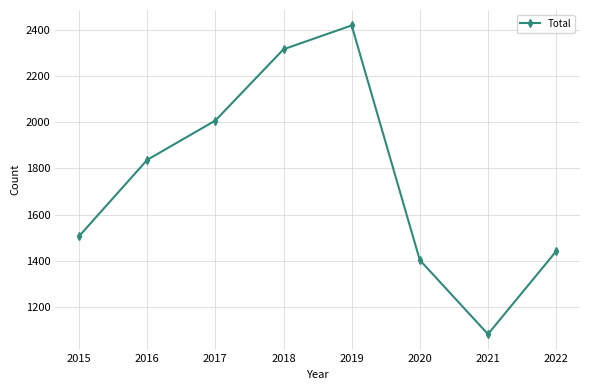

How many lines are shown in the chart?

1